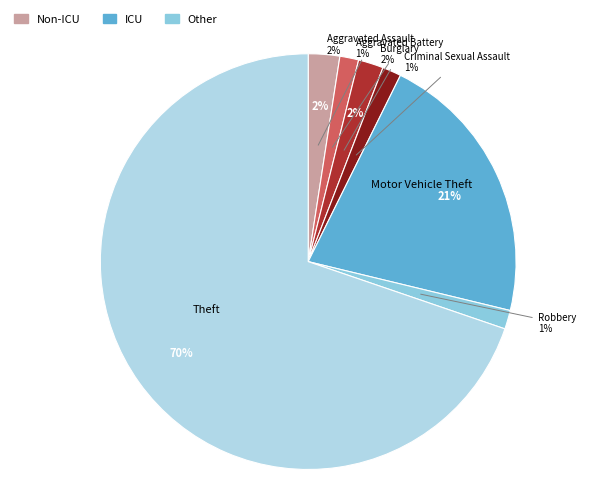

To the nearest percent, what portion does Aggravated Assault represent?

2%